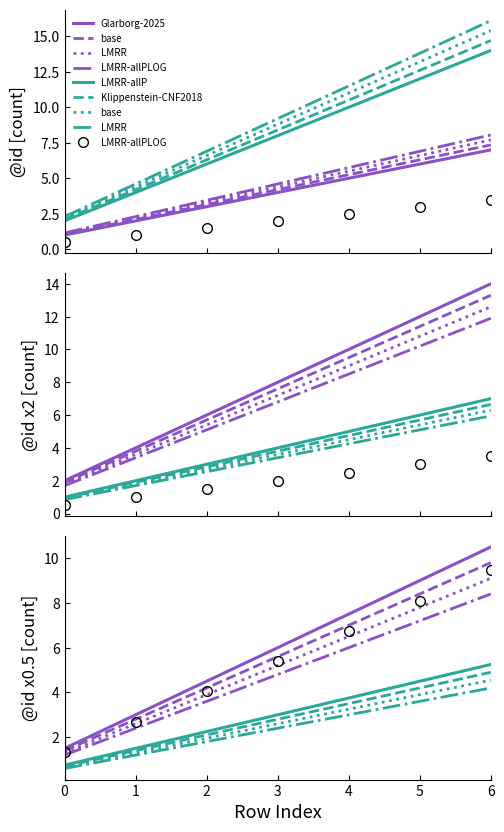

Read the value at 6.

12.6